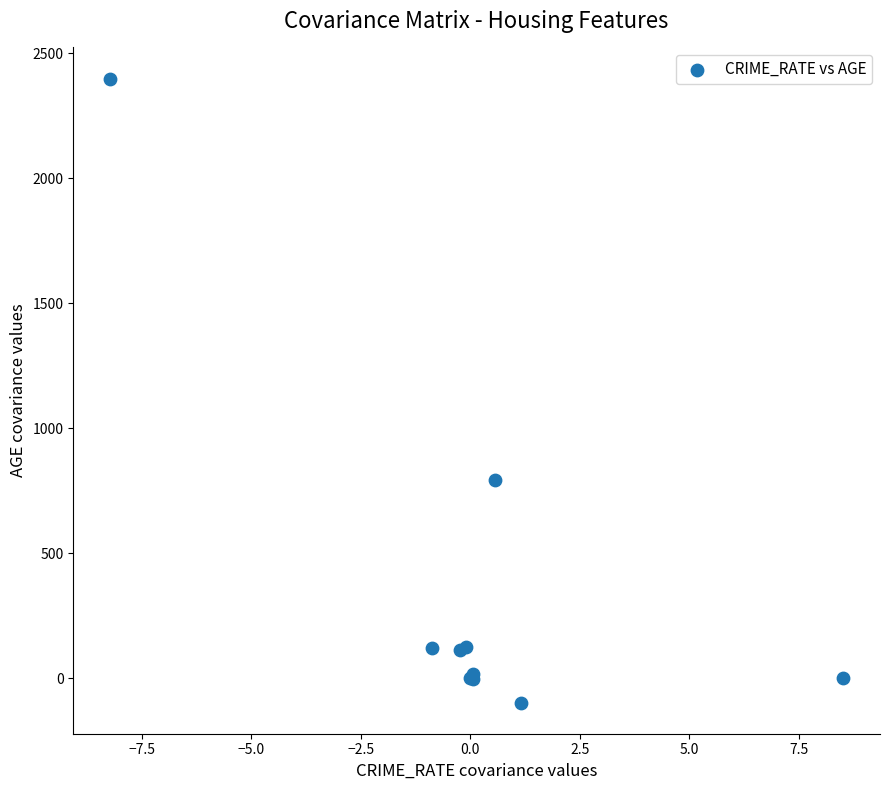

What Y value in the scatter plot is closest to 1150?

790.8